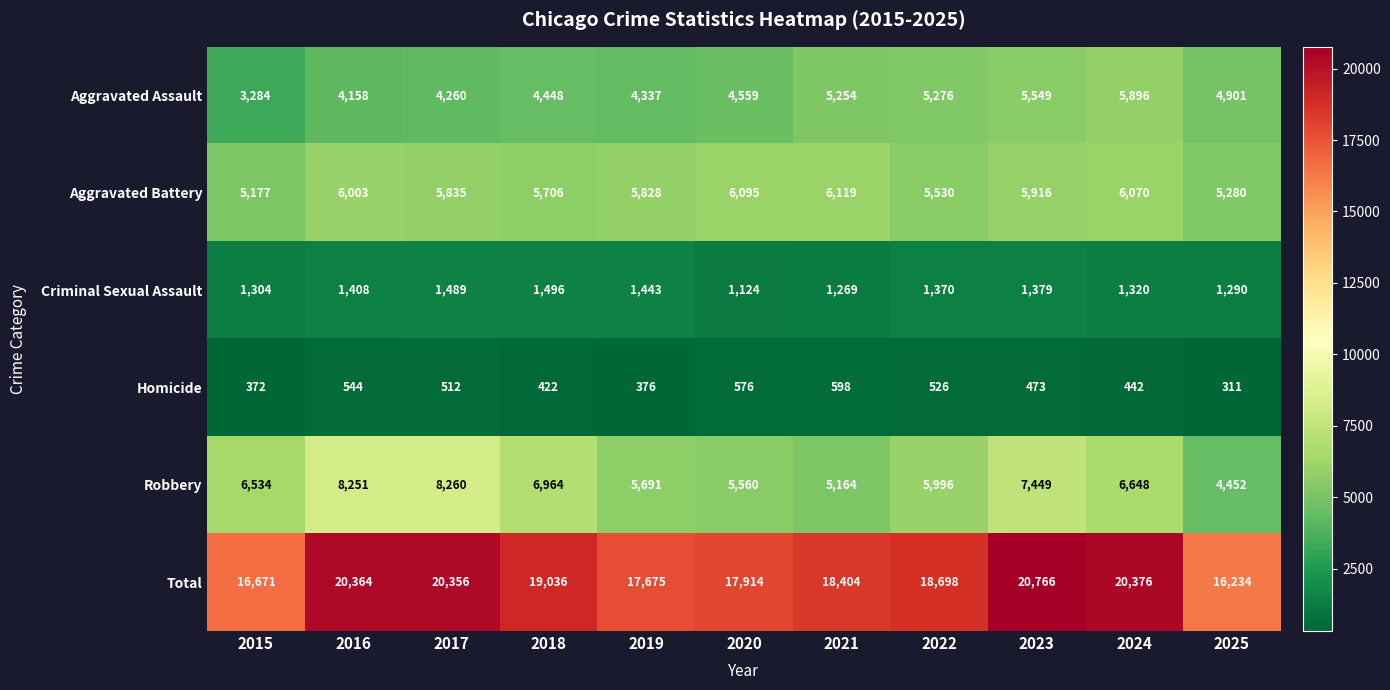

What is the sum of the Aggravated Assault values at 2021 and 2025?

10155